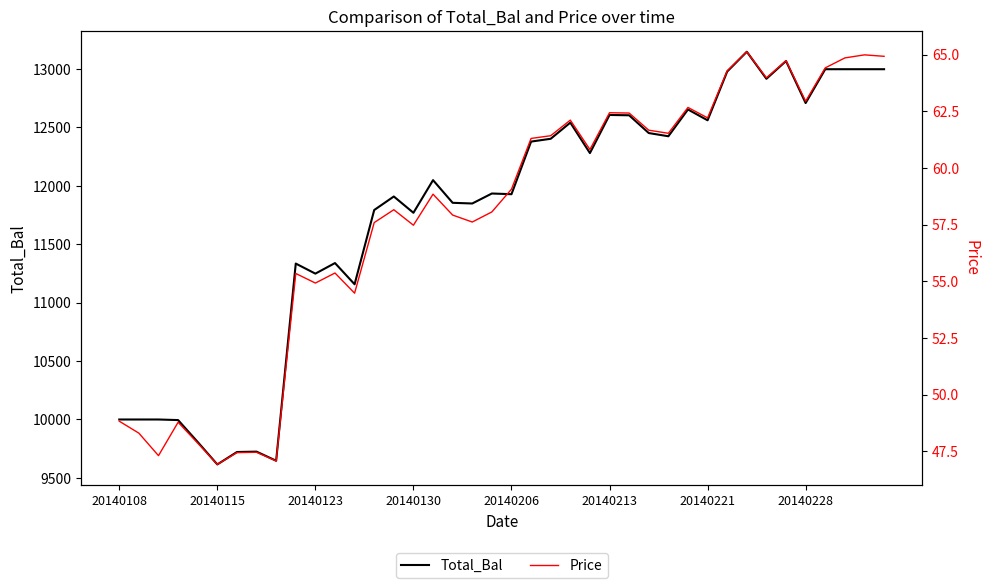

True or false: Price and Total_Bal cross at least once.

False